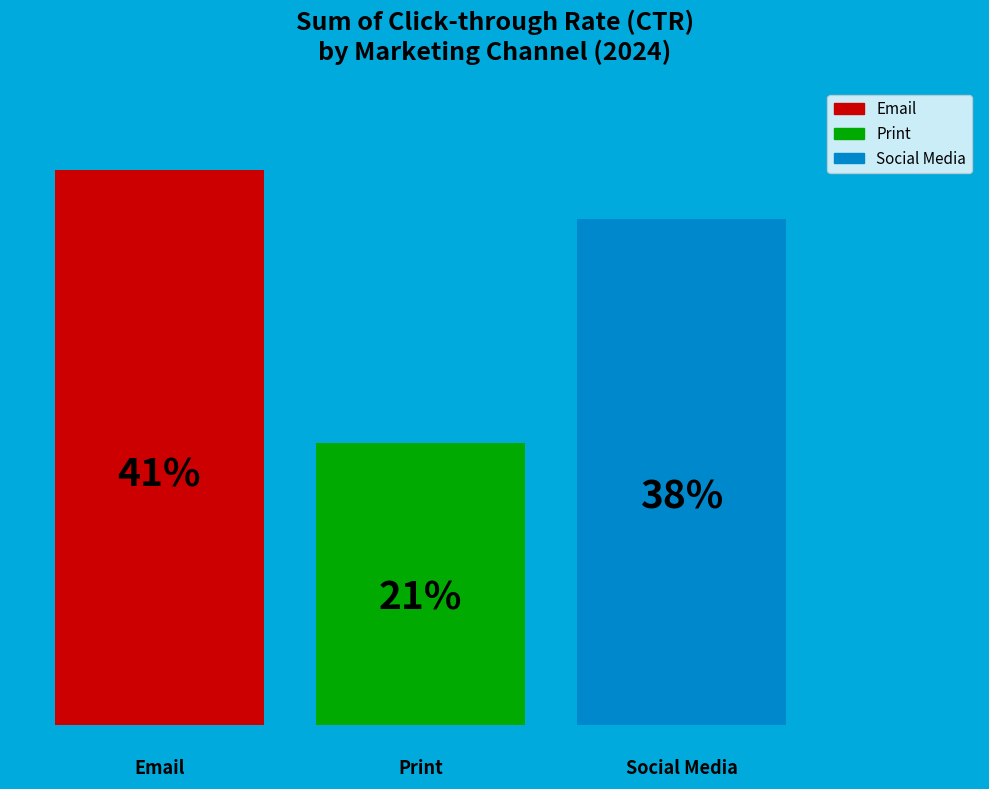

How many bars are there in each group?

3